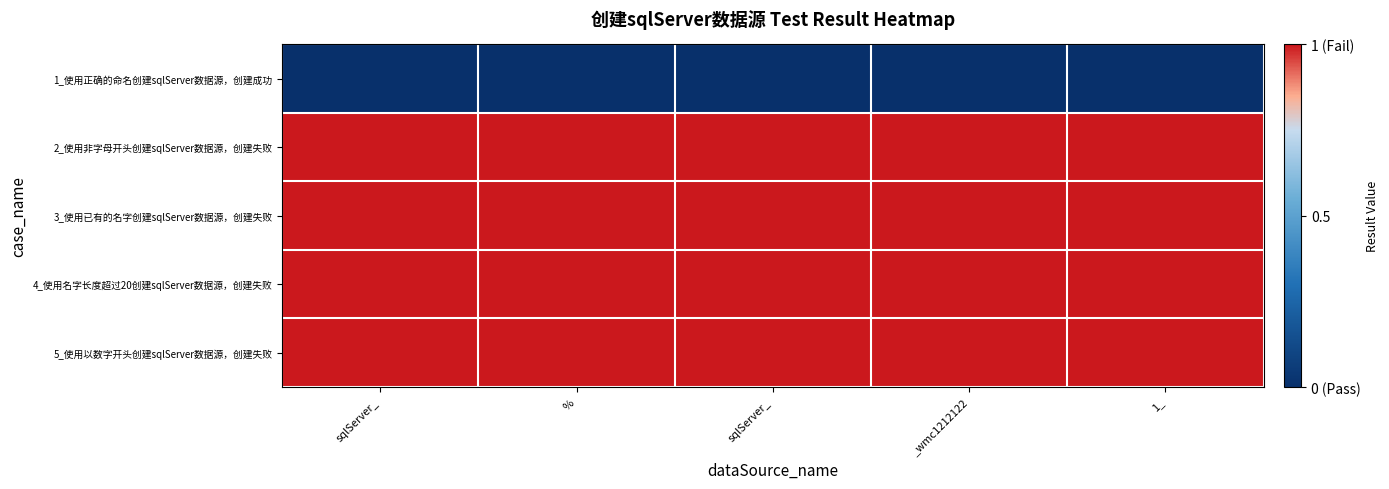

Reading left to right, what are all the values shown in this chart?

1_使用正确的命名创建sqlServer数据源，创建成功: sqlServer_=0	%=0	sqlServer_=0	_wmc1212122=0	1_=0
2_使用非字母开头创建sqlServer数据源，创建失败: sqlServer_=1	%=1	sqlServer_=1	_wmc1212122=1	1_=1
3_使用已有的名字创建sqlServer数据源，创建失败: sqlServer_=1	%=1	sqlServer_=1	_wmc1212122=1	1_=1
4_使用名字长度超过20创建sqlServer数据源，创建失败: sqlServer_=1	%=1	sqlServer_=1	_wmc1212122=1	1_=1
5_使用以数字开头创建sqlServer数据源，创建失败: sqlServer_=1	%=1	sqlServer_=1	_wmc1212122=1	1_=1